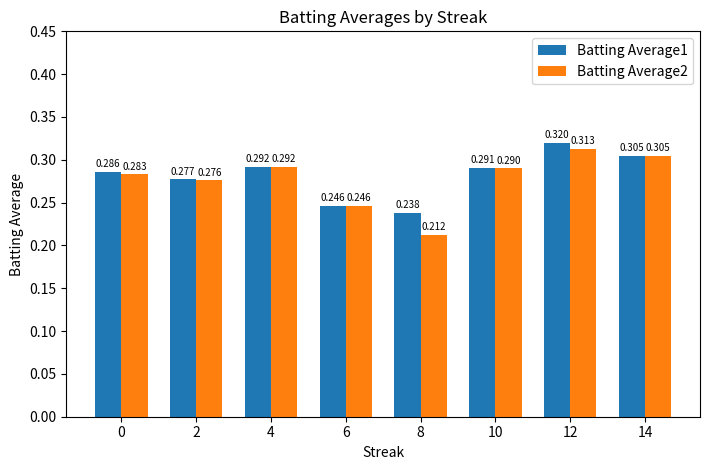

Which series has the largest total across all categories?

Batting Average1